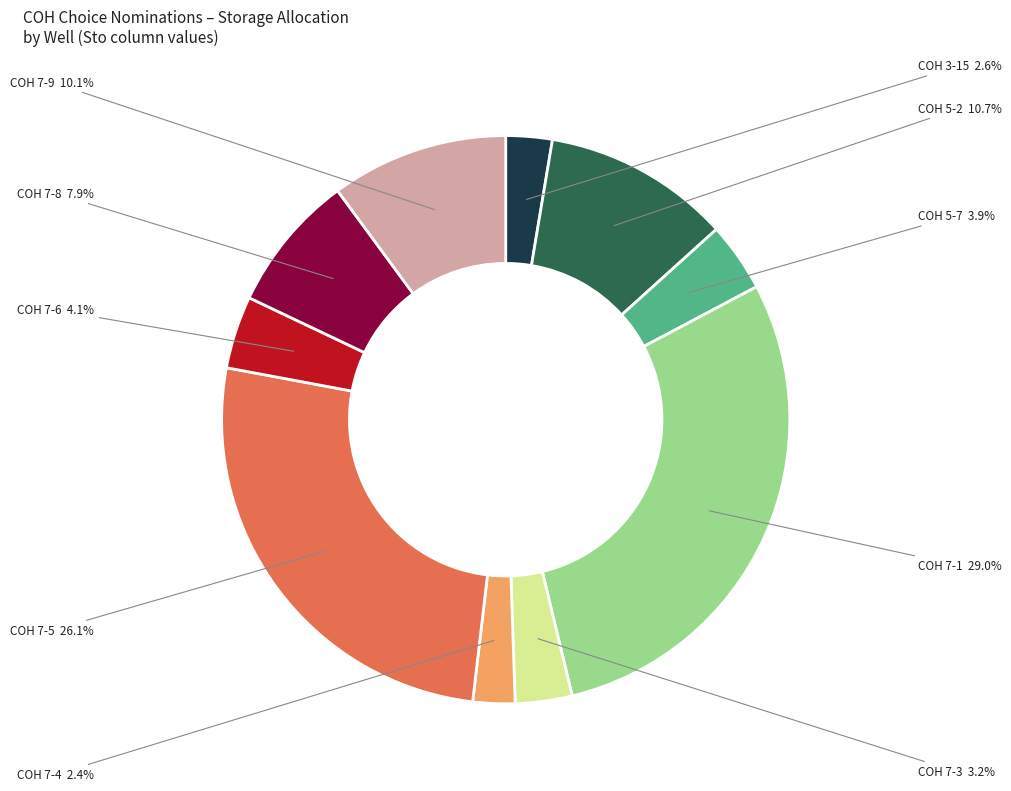

Is there any slice that represents more than half of the pie?

No